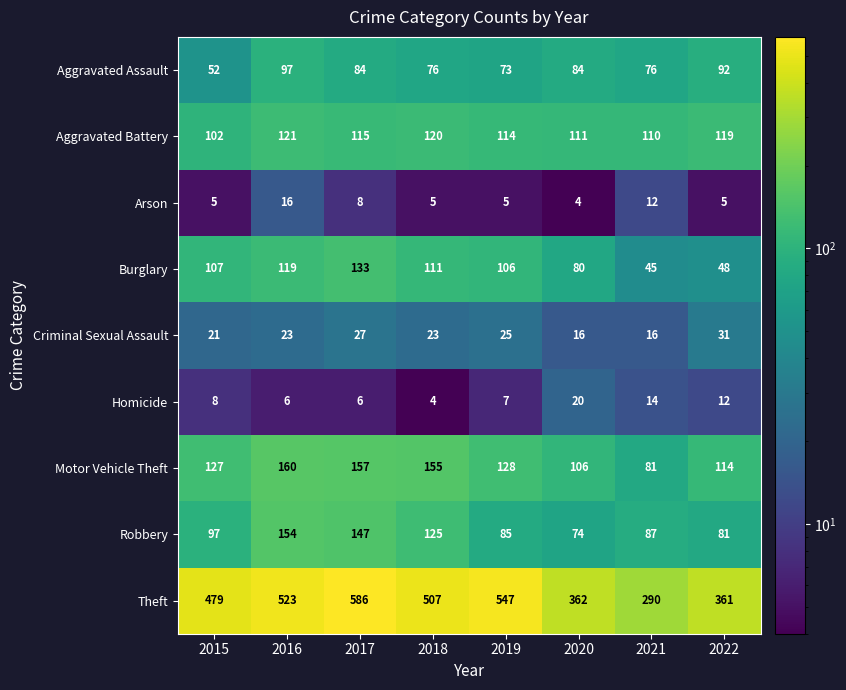

Between 2017 and 2018, which series saw the biggest shift?

Theft